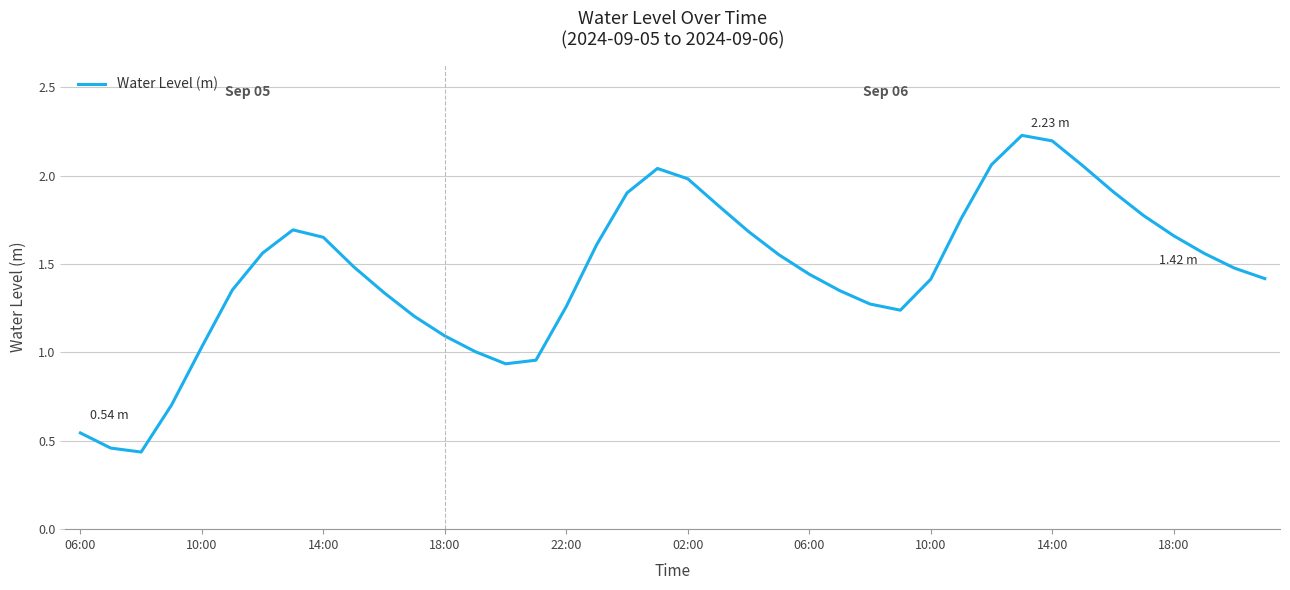

Is this an area chart (filled region under the line)?

No